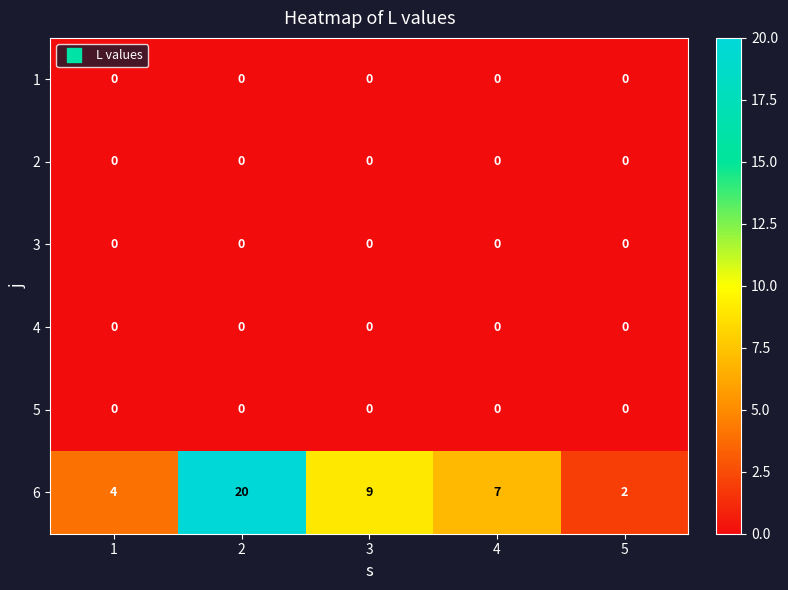

Which series has the largest total across all categories?

6